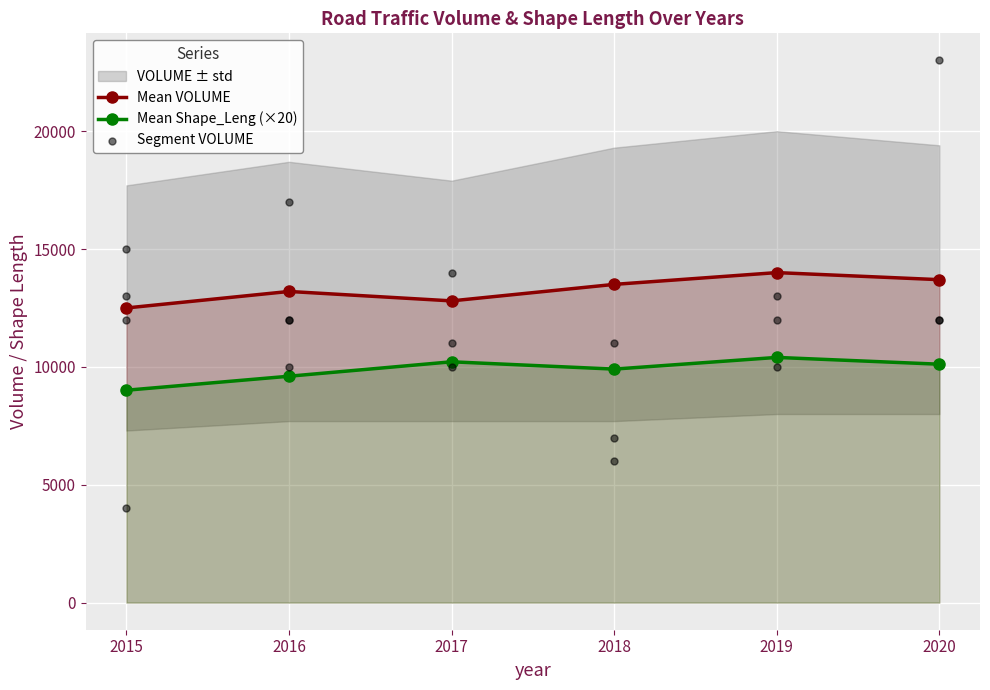

The value of Mean Shape_Leng (×20) at 2017 is 10216. True or false?

True